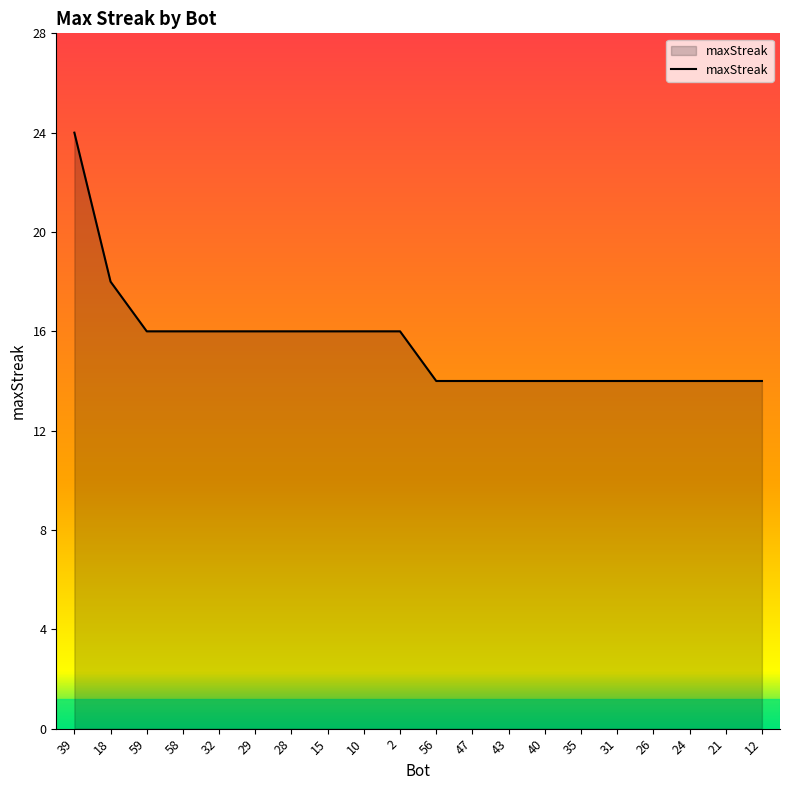

Reading left to right, list all the values displayed in this chart.

39=24	18=18	59=16	58=16	32=16	29=16	28=16	15=16	10=16	2=16	56=14	47=14	43=14	40=14	35=14	31=14	26=14	24=14	21=14	12=14